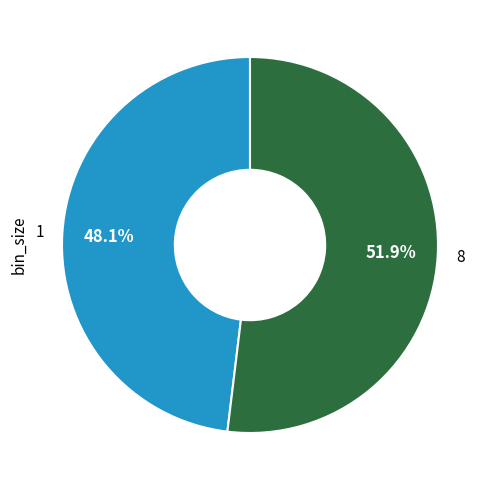

To the nearest percent, what is the average slice percentage?

50%